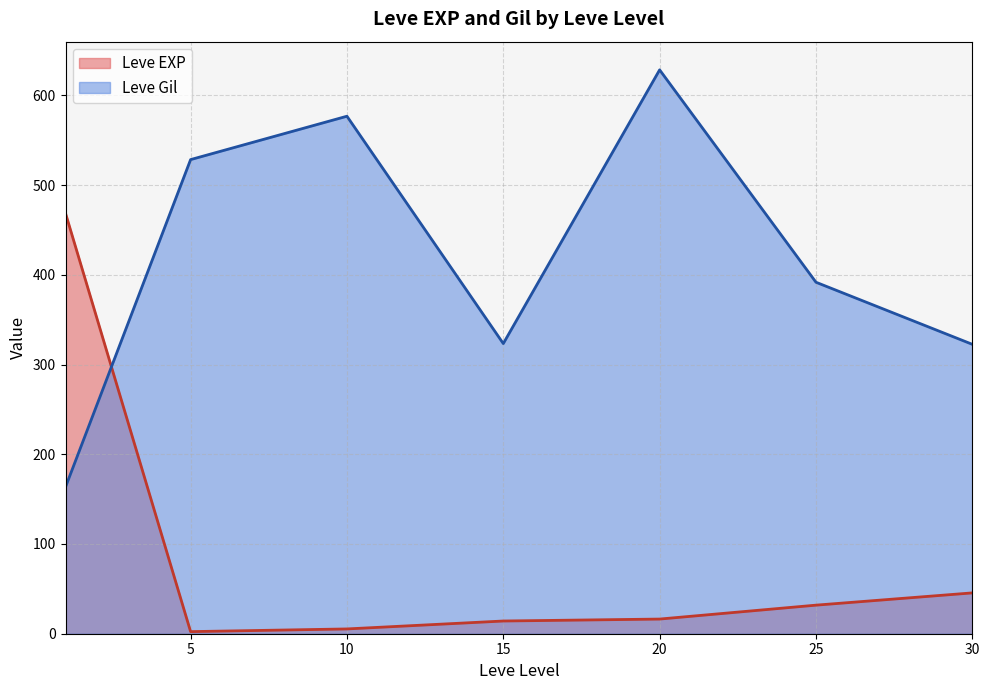

What is the spread (max minus min) of values at 10?

571.3